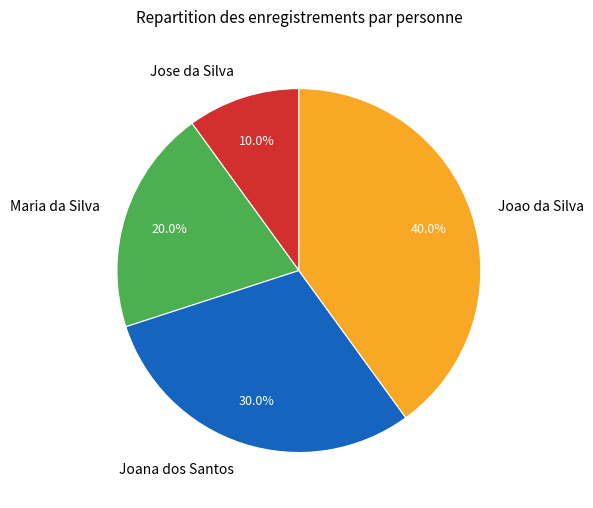

What is the largest slice in the pie chart?

Joao da Silva